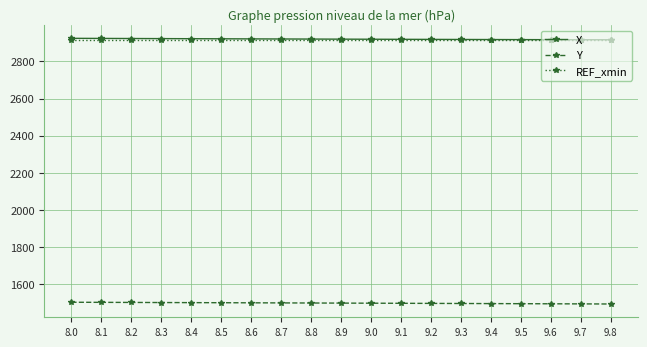

What is the difference between the highest and lowest values at 9.1?

1420.3